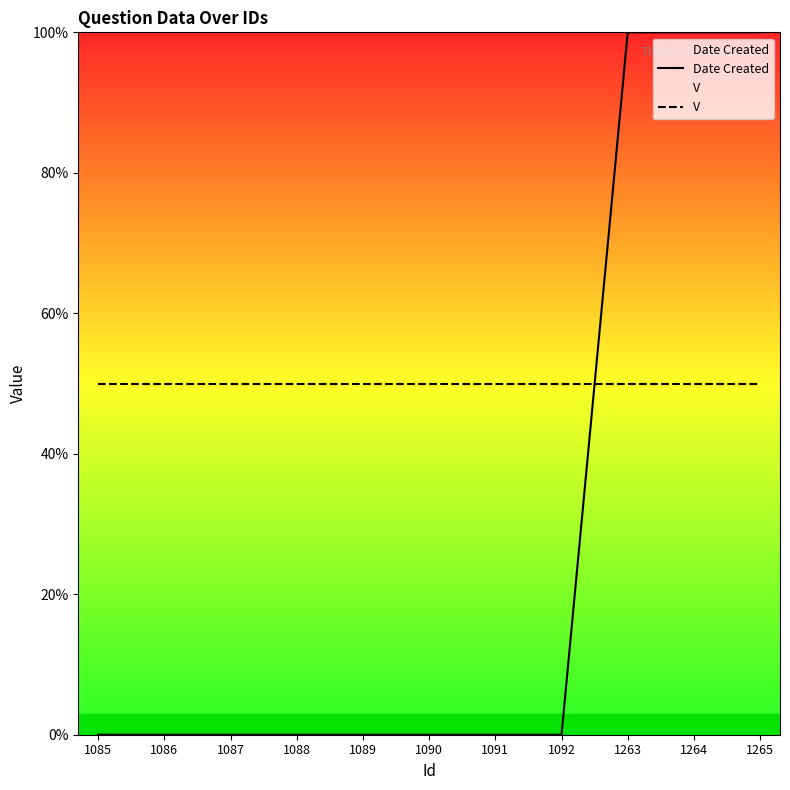

Rank the series at 1088 from highest to lowest value.

V, Date Created